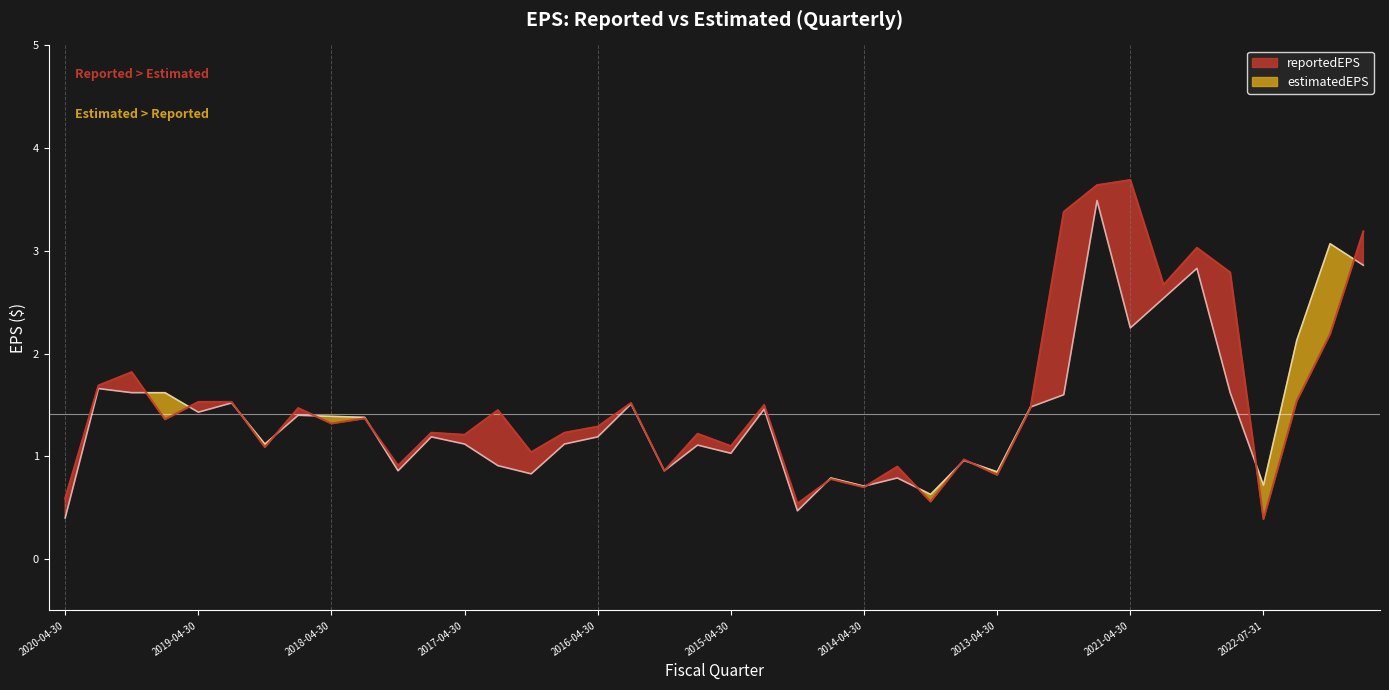

Where do estimatedEPS and reportedEPS first cross each other?

2019-07-31 and 2019-10-31